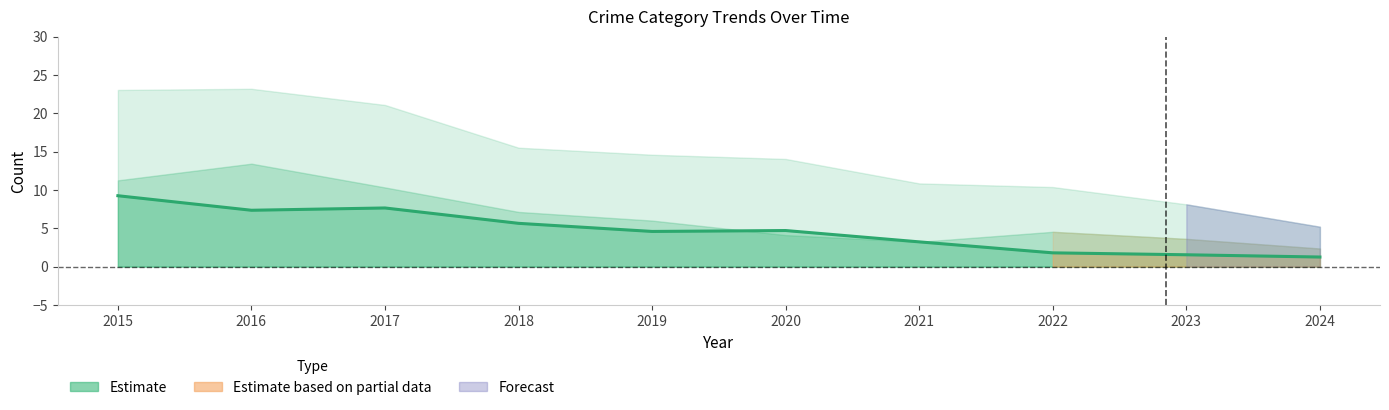

What is the change in value from 2016 to 2023?

-5.8